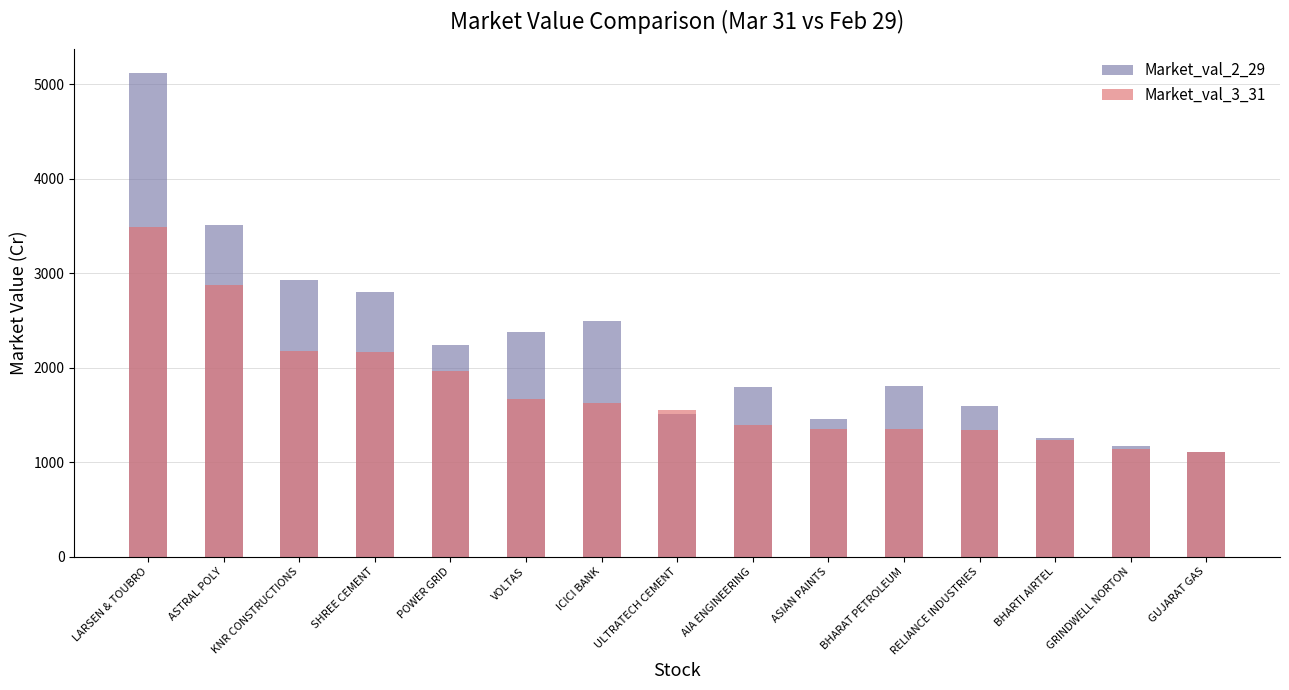

At which category is the sum across all series the highest?

LARSEN & TOUBRO